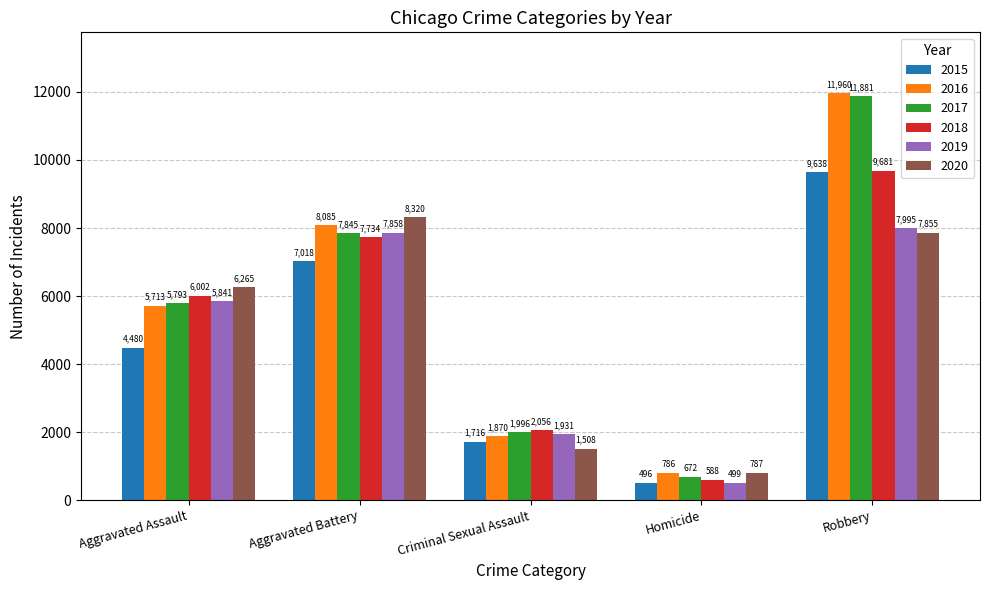

Between Aggravated Battery and Robbery, which series saw the biggest shift?

2017